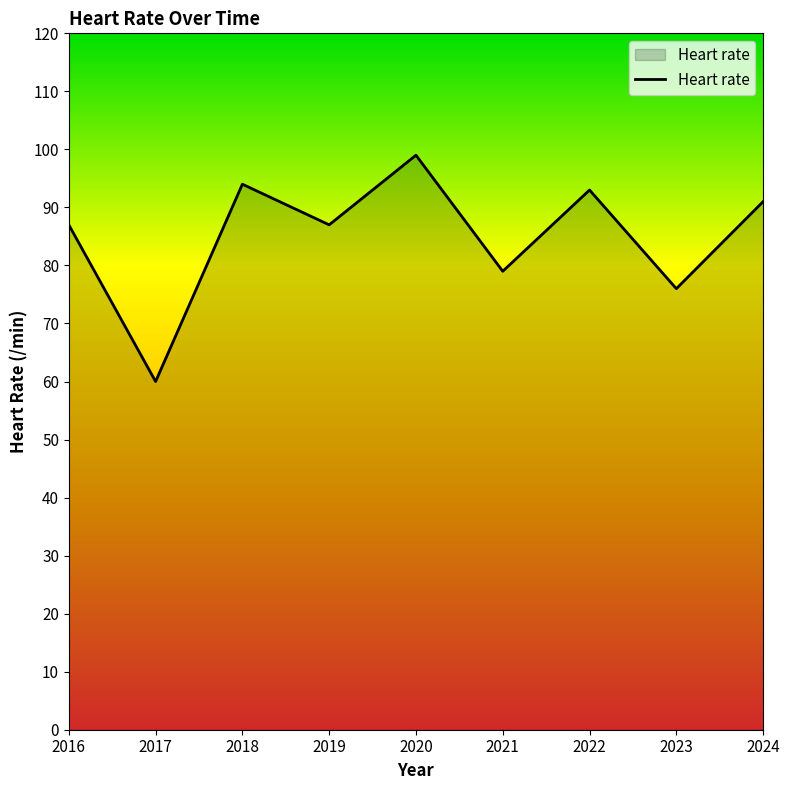

Which category has the highest value across all series?

2020